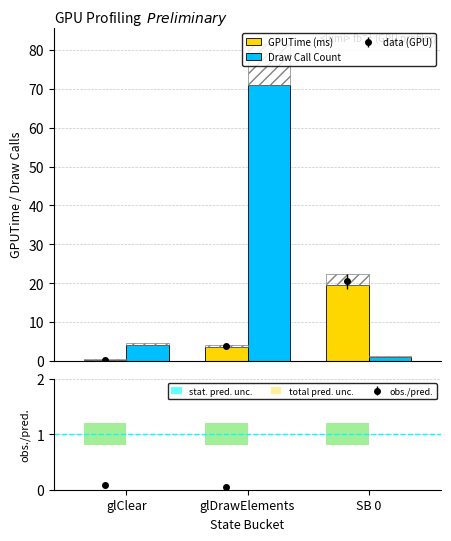

Where is Draw Call Count nearest to the value 36?

glClear